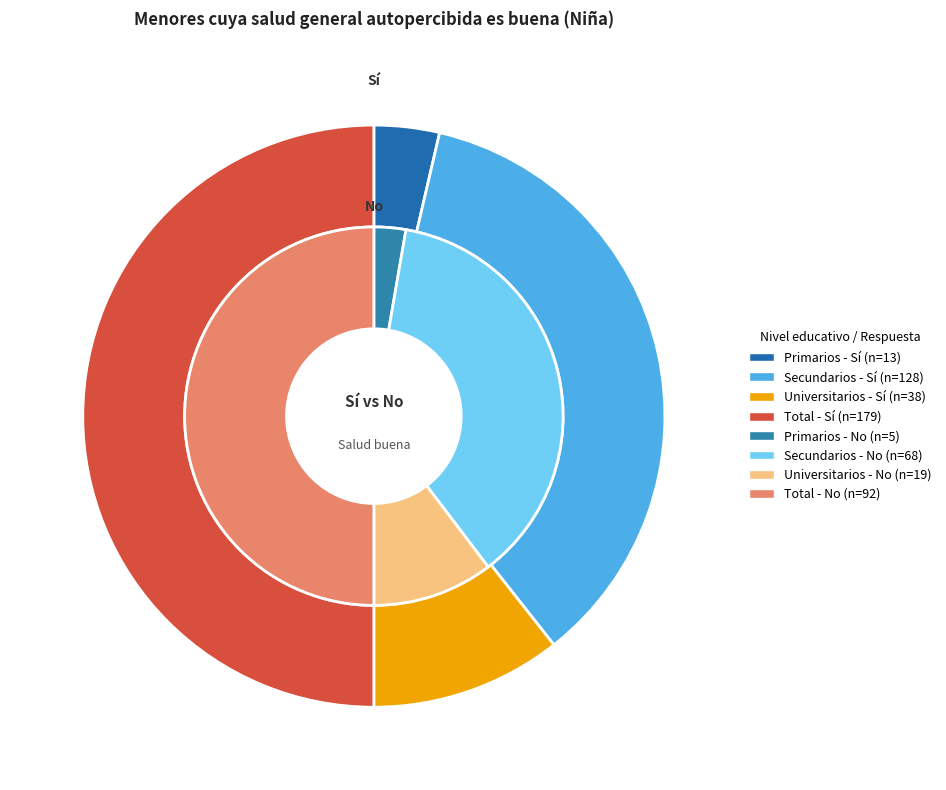

Is Universitarios the majority of the pie?

No